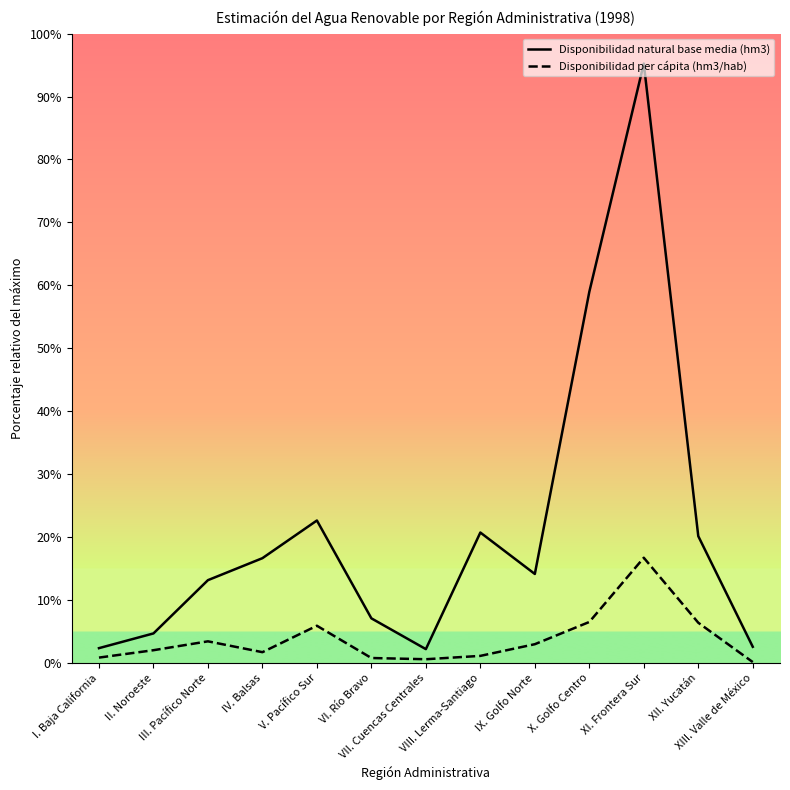

List the series in order of their peak value, highest first.

Disponibilidad natural base media (hm3), Disponibilidad per cápita (hm3/hab)